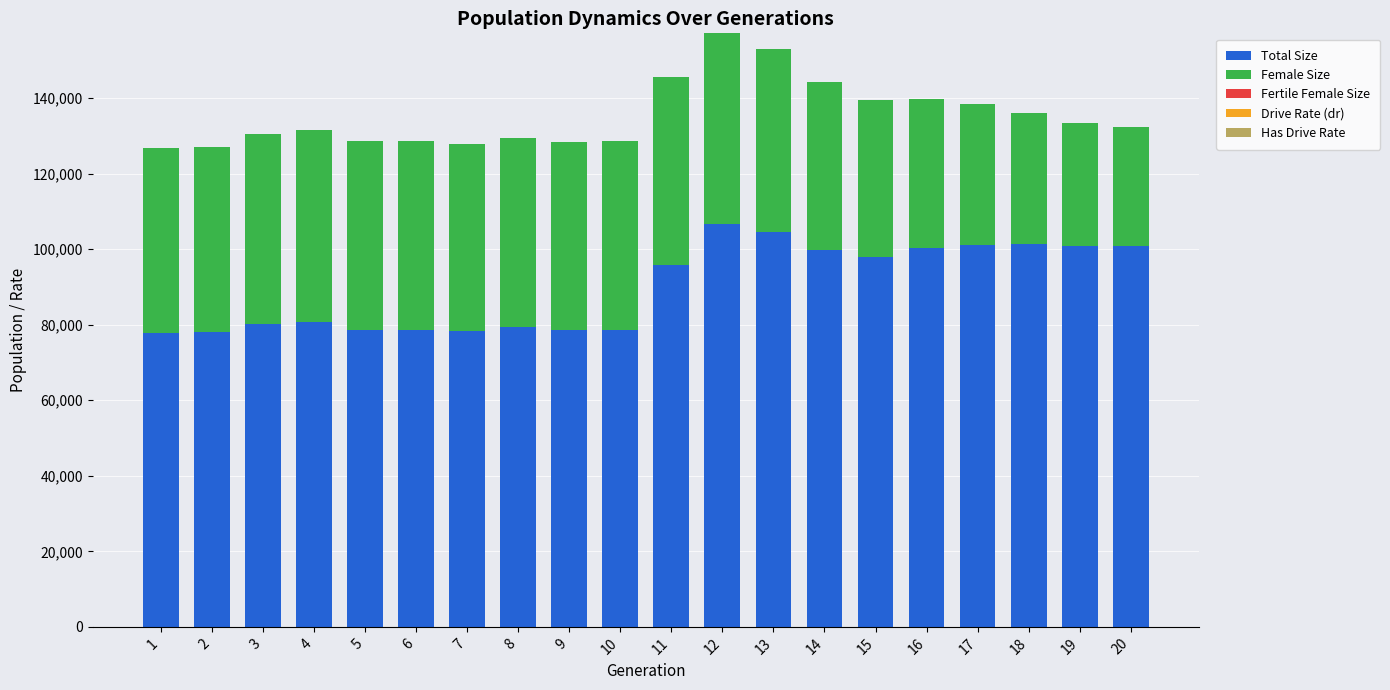

Which series changed the most between 7 and 12?

Total Size